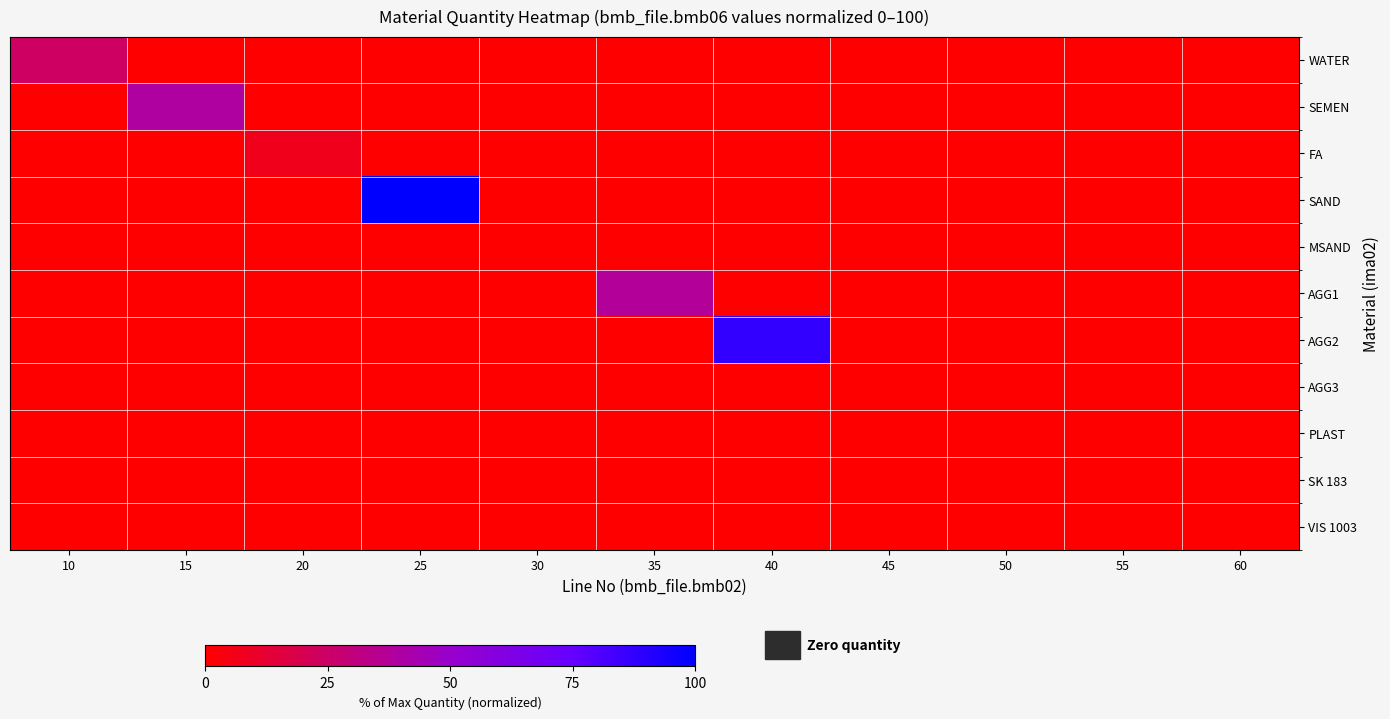

Which series has the largest total across all categories?

SAND